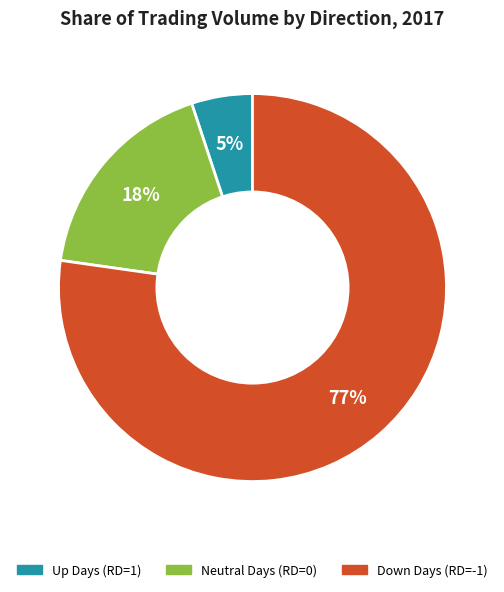

Is there a majority slice in this chart?

Yes